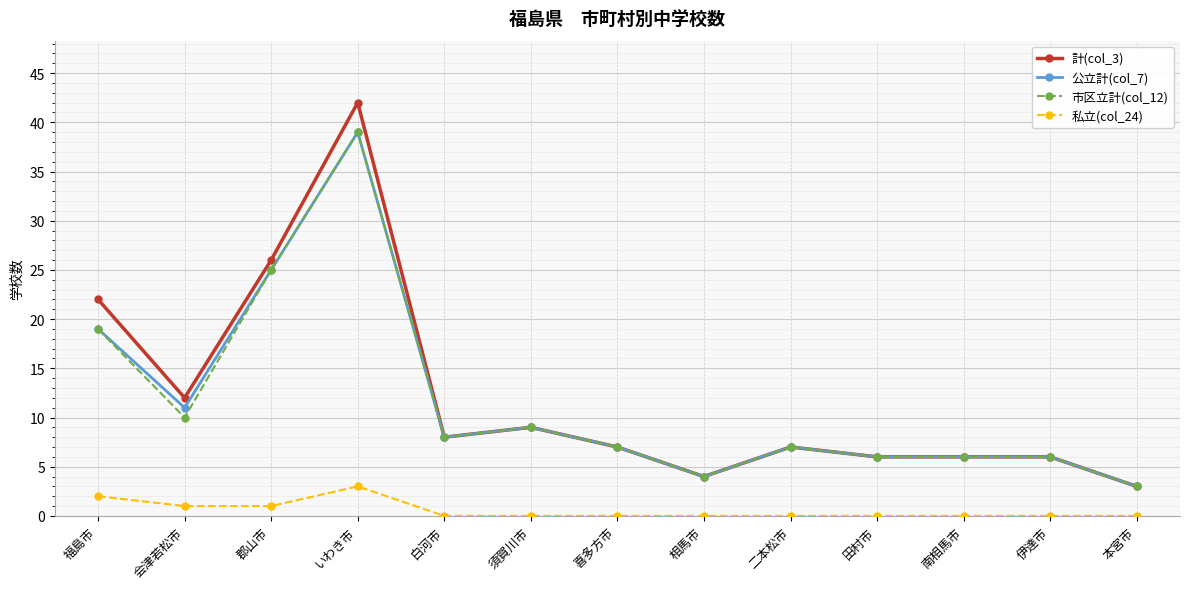

At which label does 市区立計(col_12) reach its peak?

いわき市